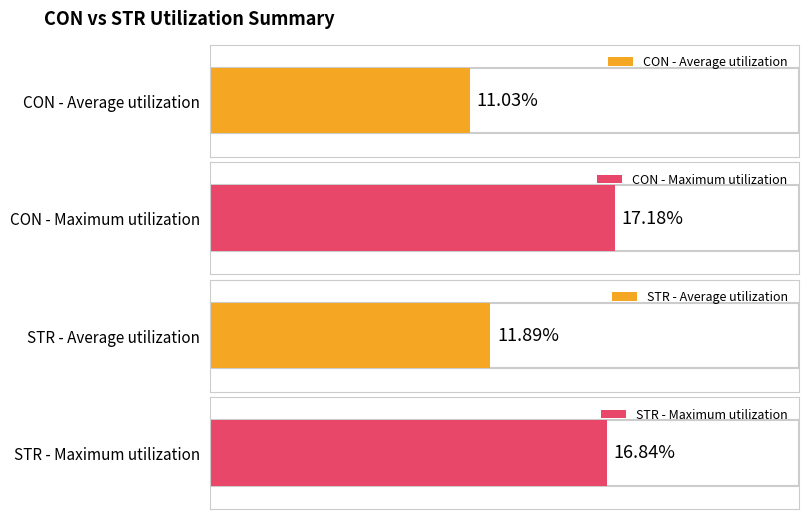

The CON series shows 13.6 at 6. True or false?

False